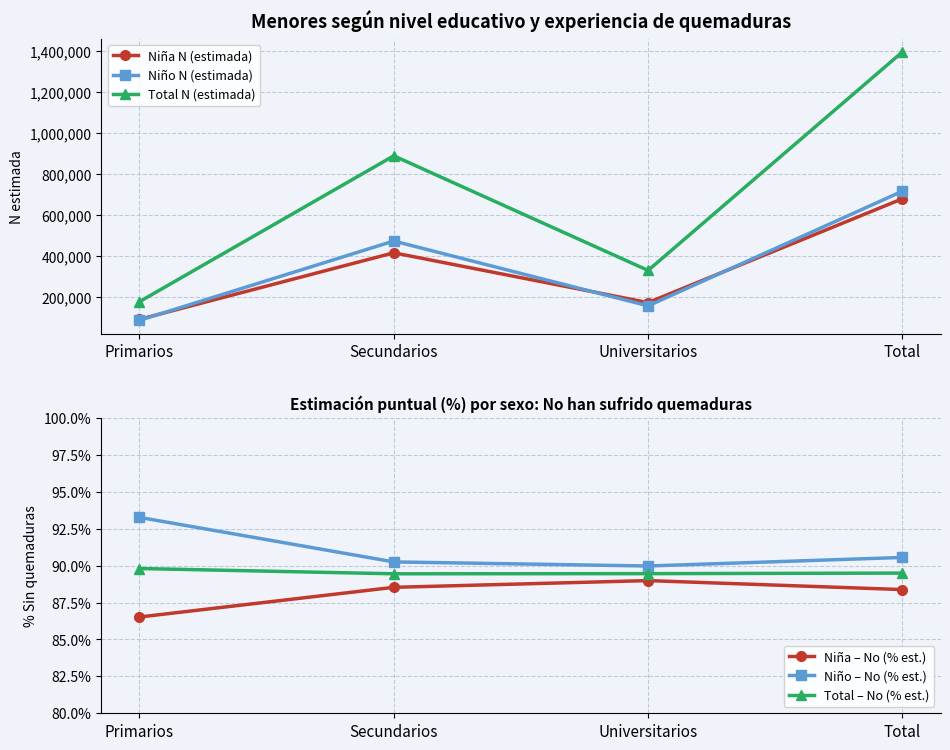

What is the value of the Total – No (% est.) point at the 1st from the left?

89.8